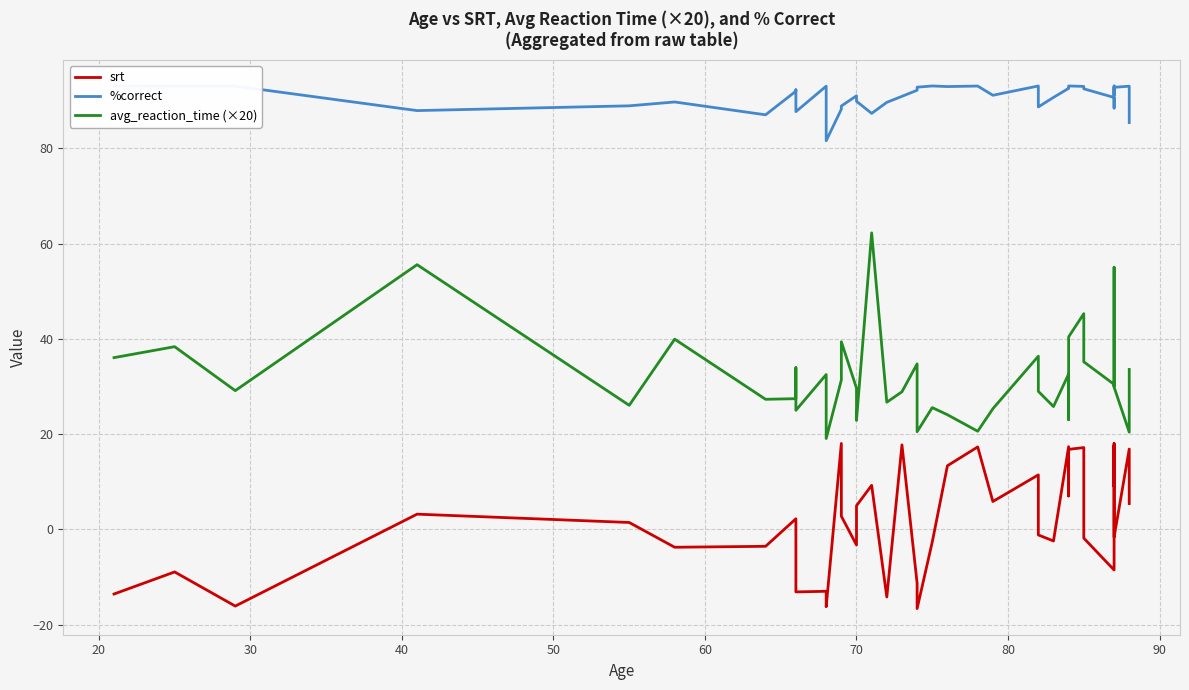

True or false: %correct has a value of 149.7 at 24.

False